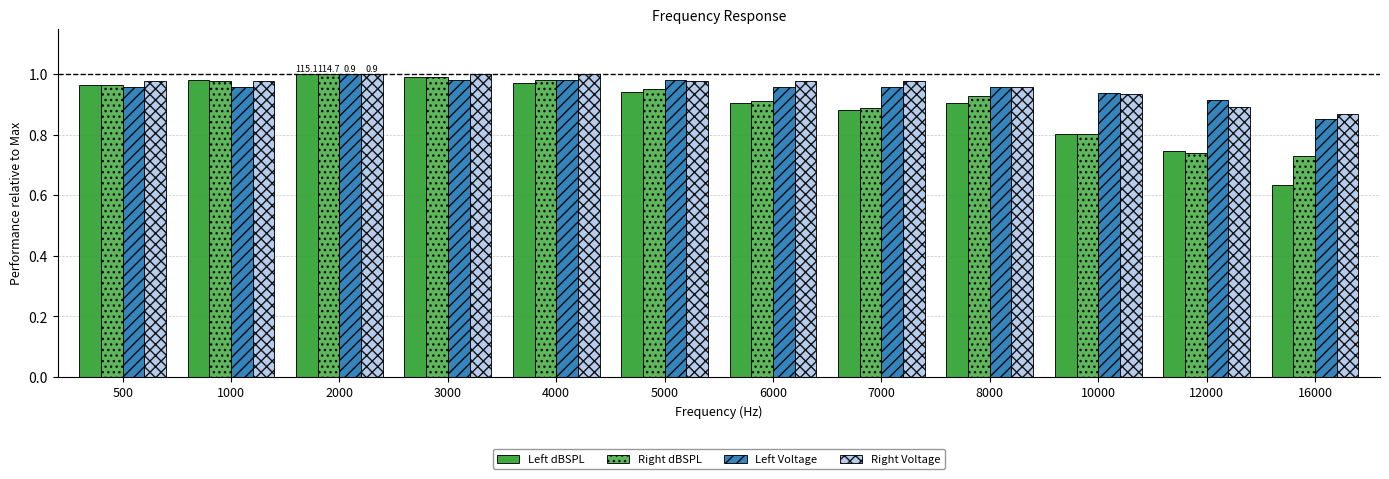

What is the sum of all Right Voltage values?

11.5